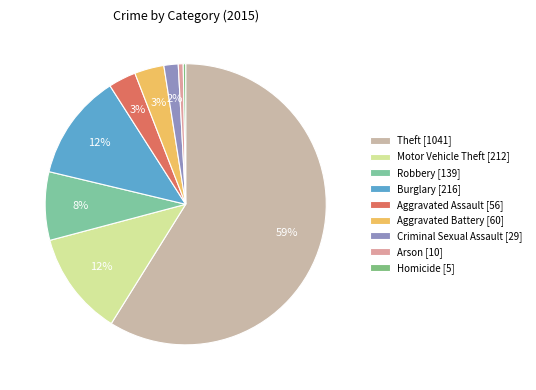

Count the number of slices in the pie.

9